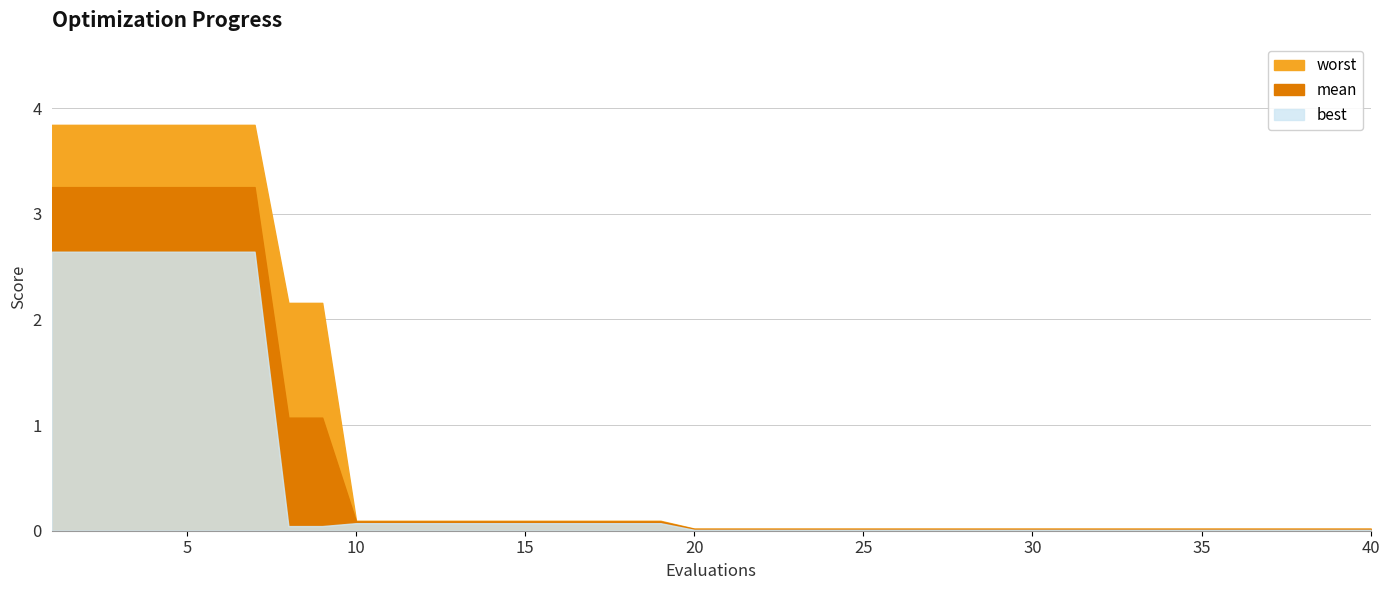

What is the sum of all mean values?

26.1